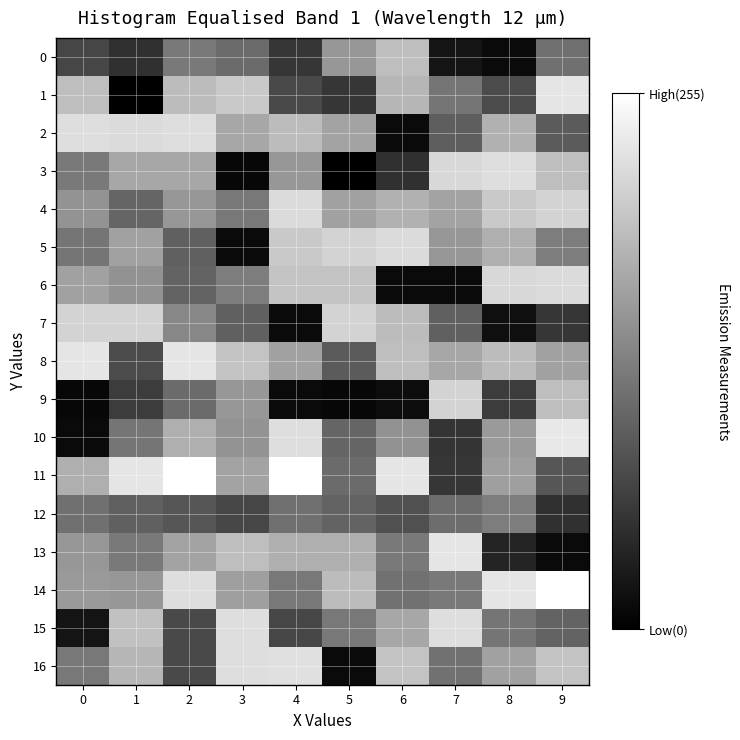

Which series has the largest total across all categories?

11